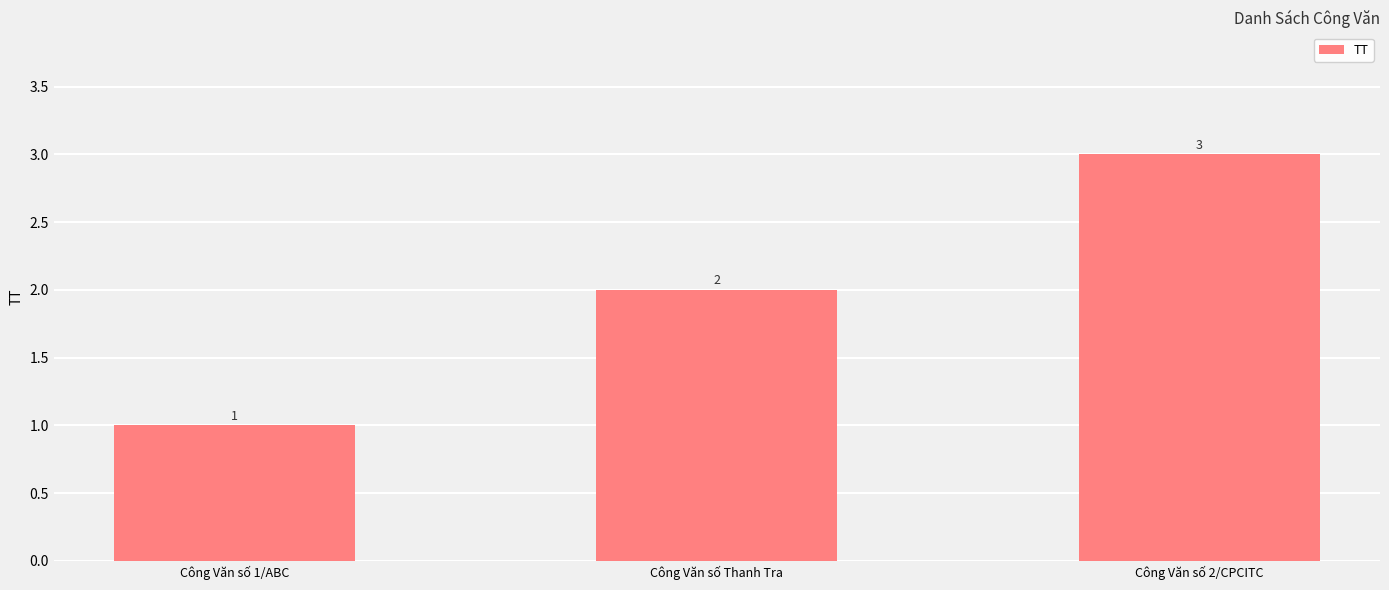

Which category has the lowest value across all series?

Công Văn số 1/ABC